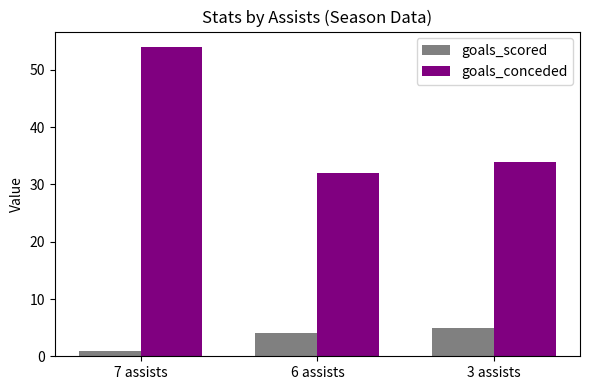

How many data points in goals_scored are less than 4?

1